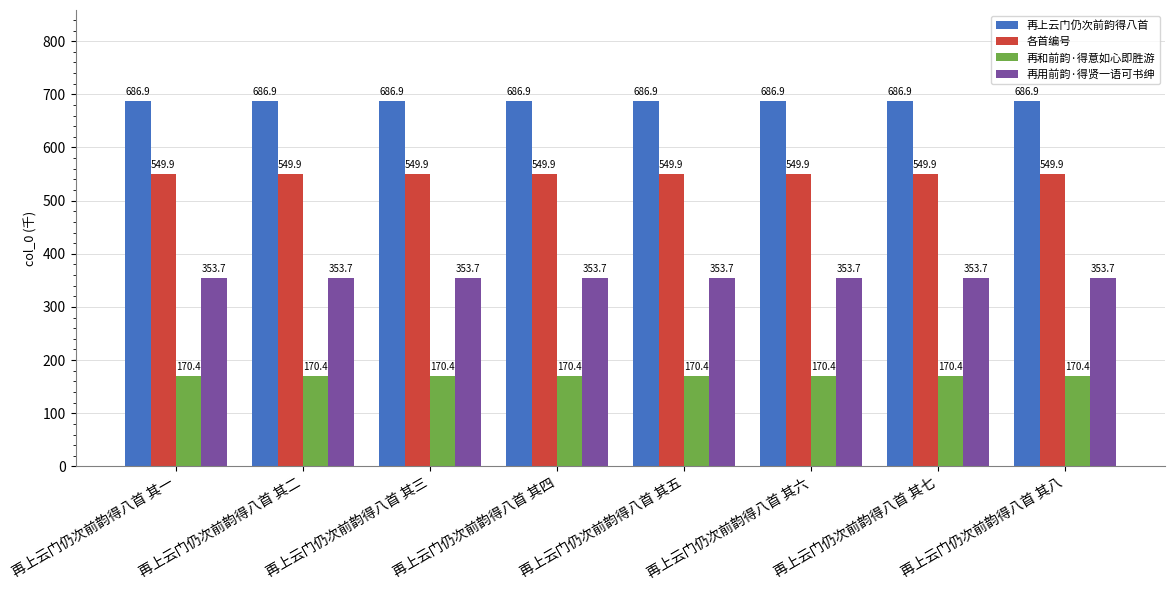

What is the sum of all 再用前韵·得贤一语可书绅 values?

2829.8